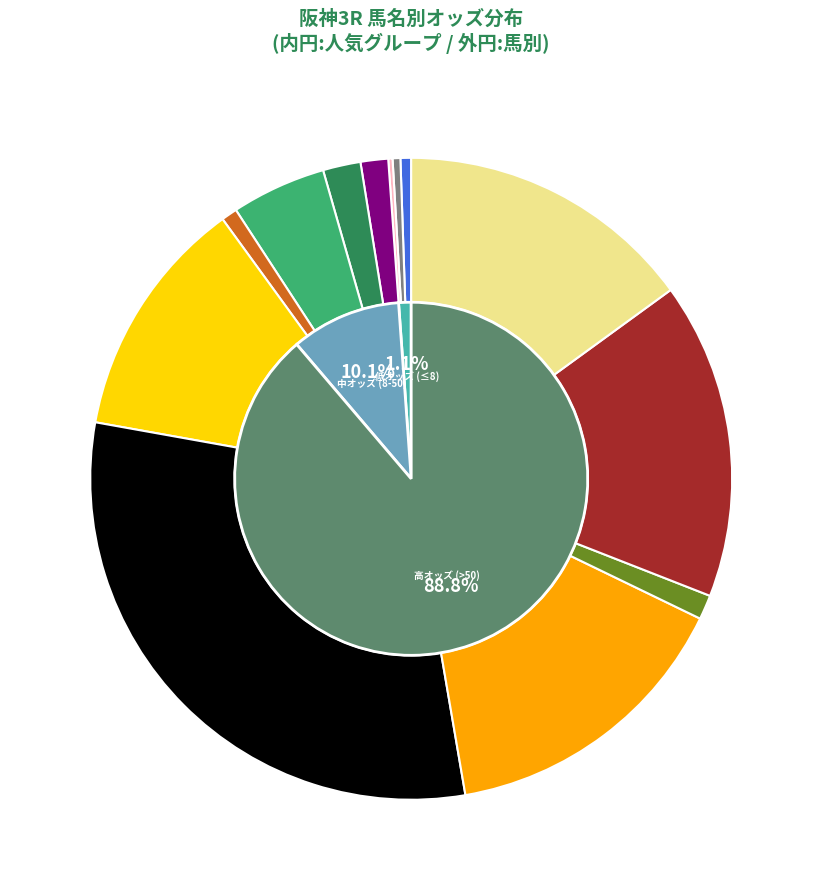

To the nearest percent, what is the difference between the largest and smallest slice percentages?

30%